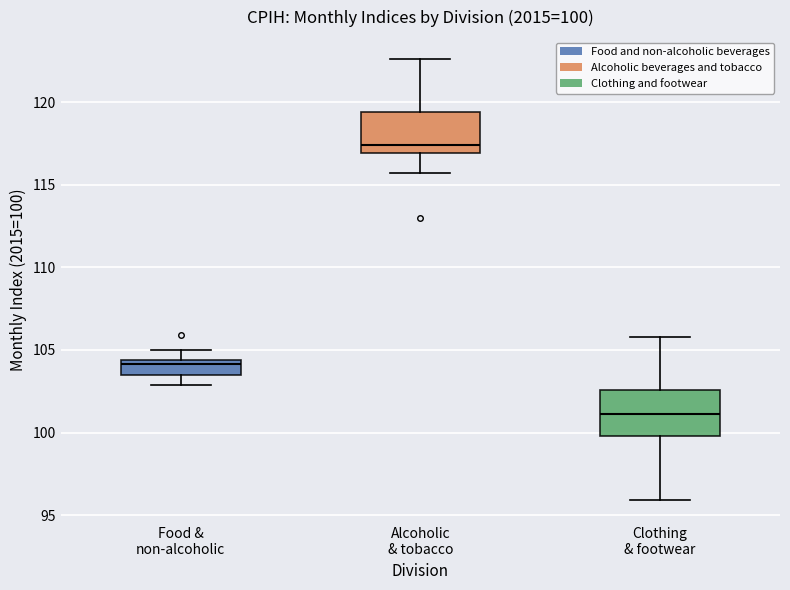

Which box's median line is the lowest?

Clothing & footwear